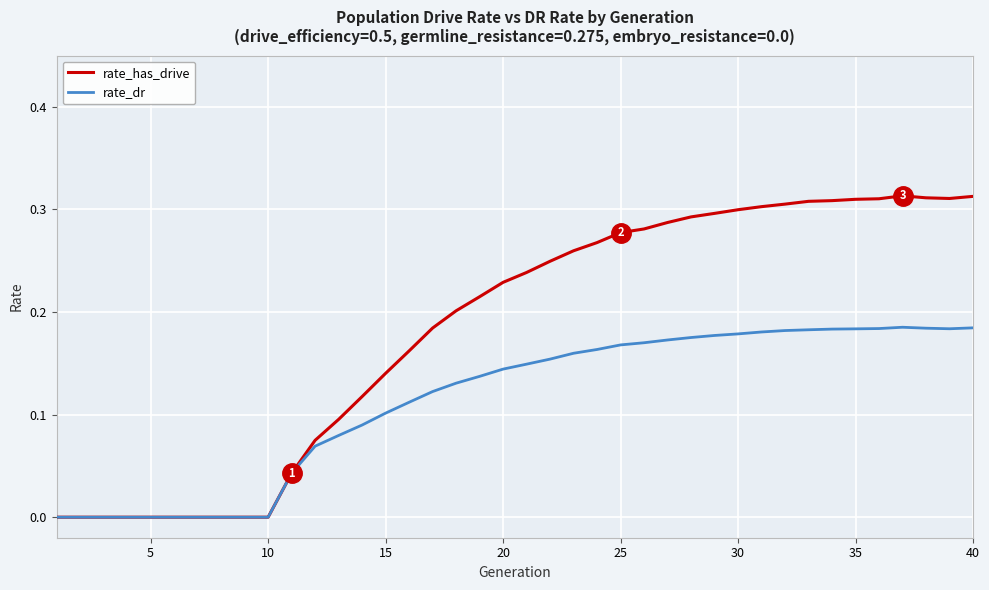

Rank the series by their maximum value, from highest to lowest.

rate_has_drive, rate_dr